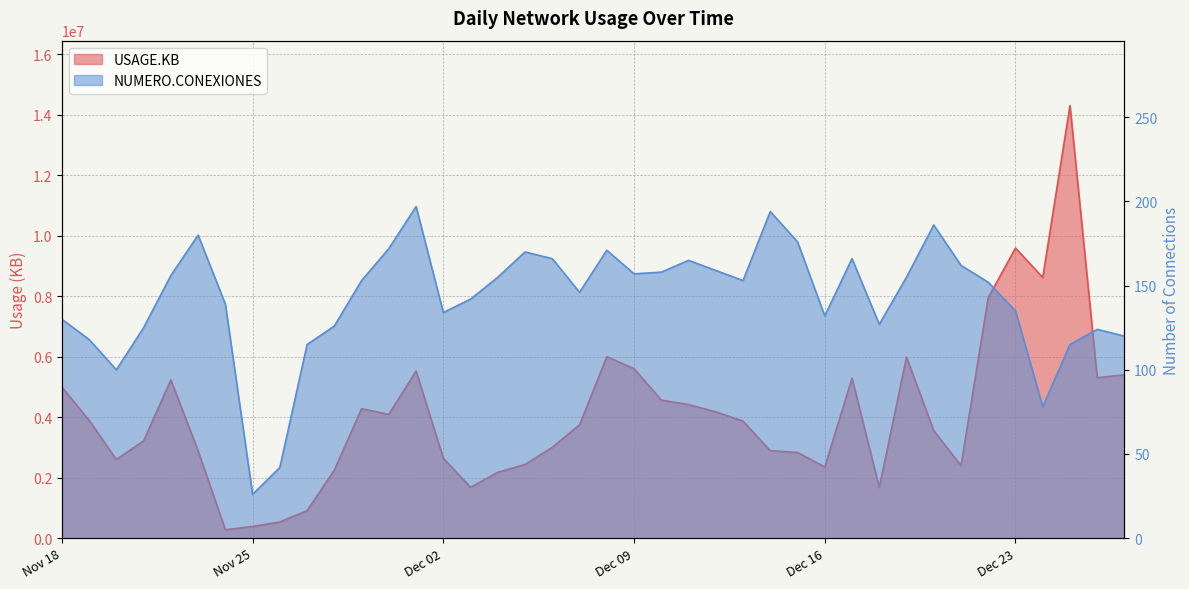

How many distinct data groups are displayed?

2